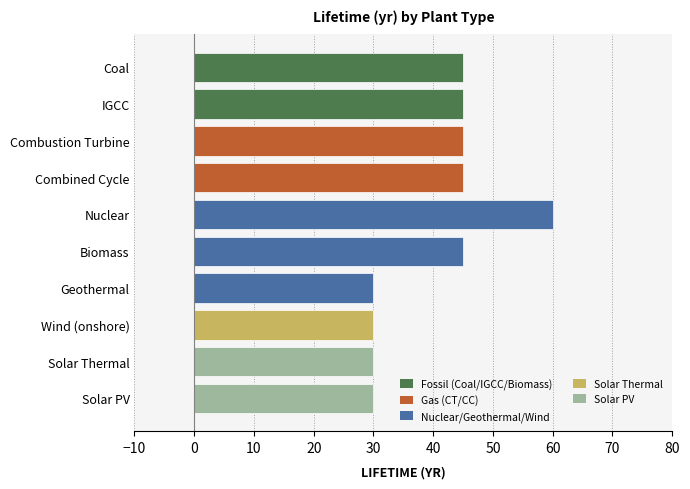

How many bars are there in total?

10